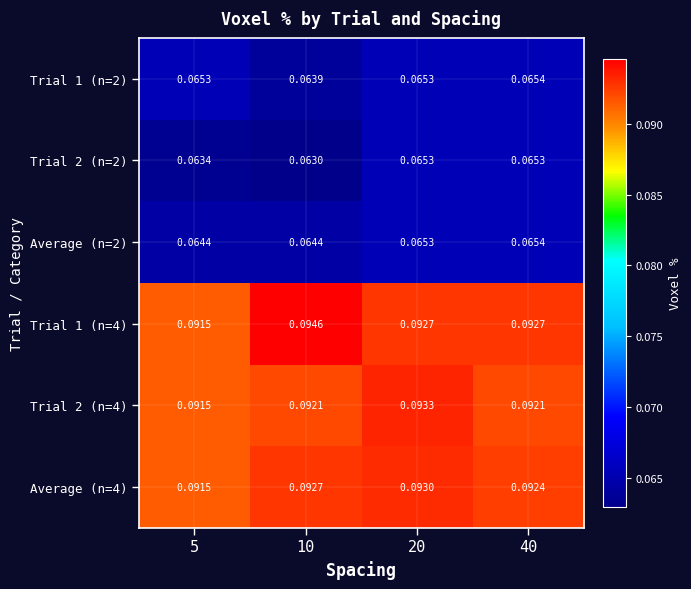

Reading left to right, extract all data points from this chart.

Trial 1 (n=2): 5=0.1	10=0.1	20=0.1	40=0.1
Trial 2 (n=2): 5=0.1	10=0.1	20=0.1	40=0.1
Average (n=2): 5=0.1	10=0.1	20=0.1	40=0.1
Trial 1 (n=4): 5=0.1	10=0.1	20=0.1	40=0.1
Trial 2 (n=4): 5=0.1	10=0.1	20=0.1	40=0.1
Average (n=4): 5=0.1	10=0.1	20=0.1	40=0.1